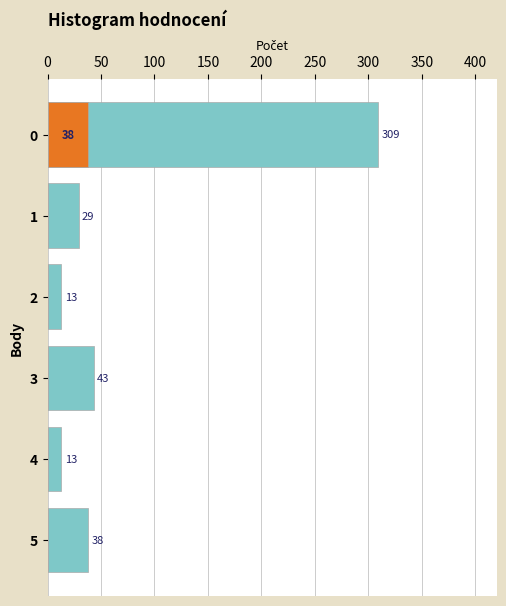

How many bars are there in each group?

2